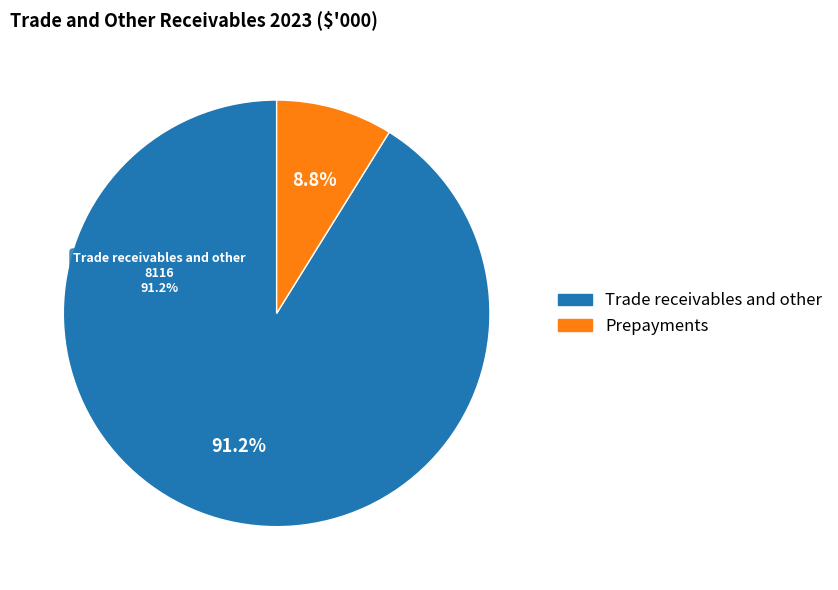

Rank the categories by value from highest to lowest.

Trade receivables and other, Prepayments